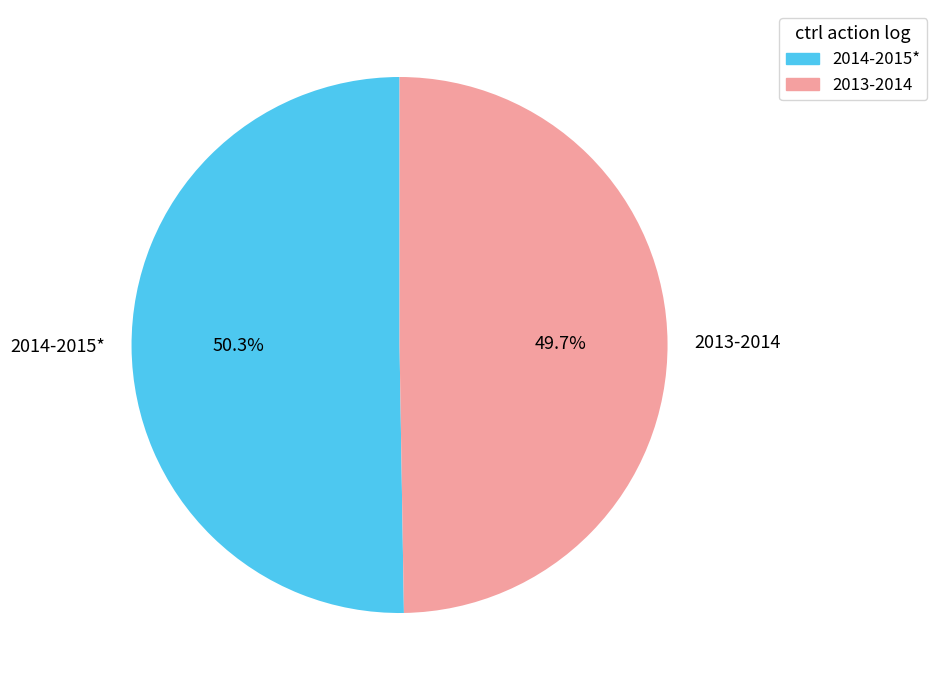

Which slice is the largest?

2014-2015*